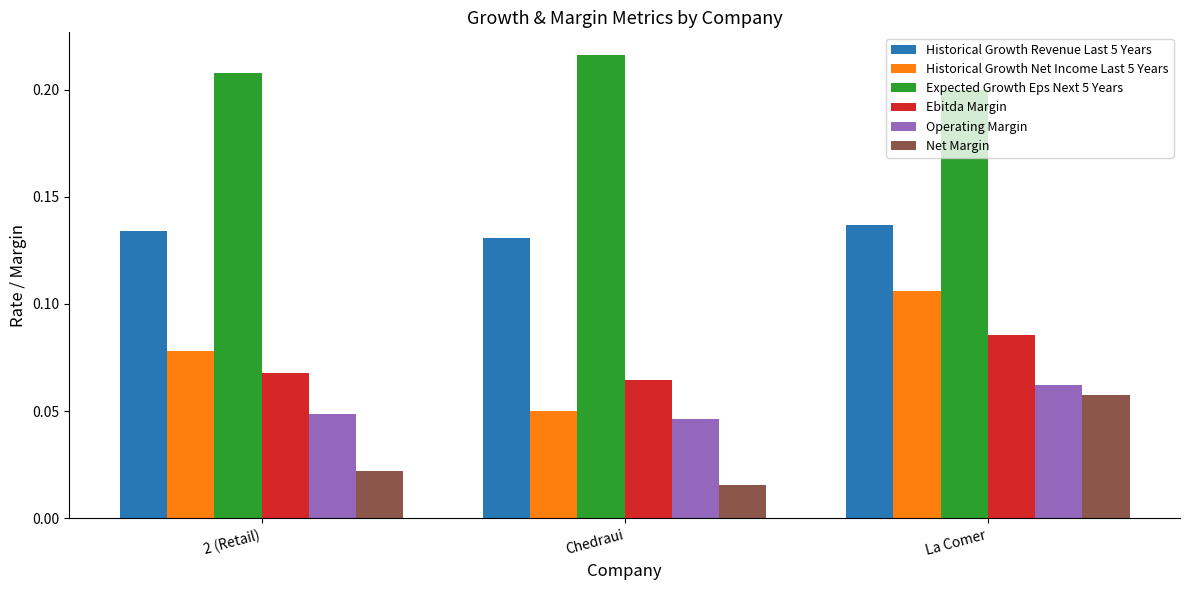

Which series has the largest range (max minus min)?

Historical Growth Net Income Last 5 Years